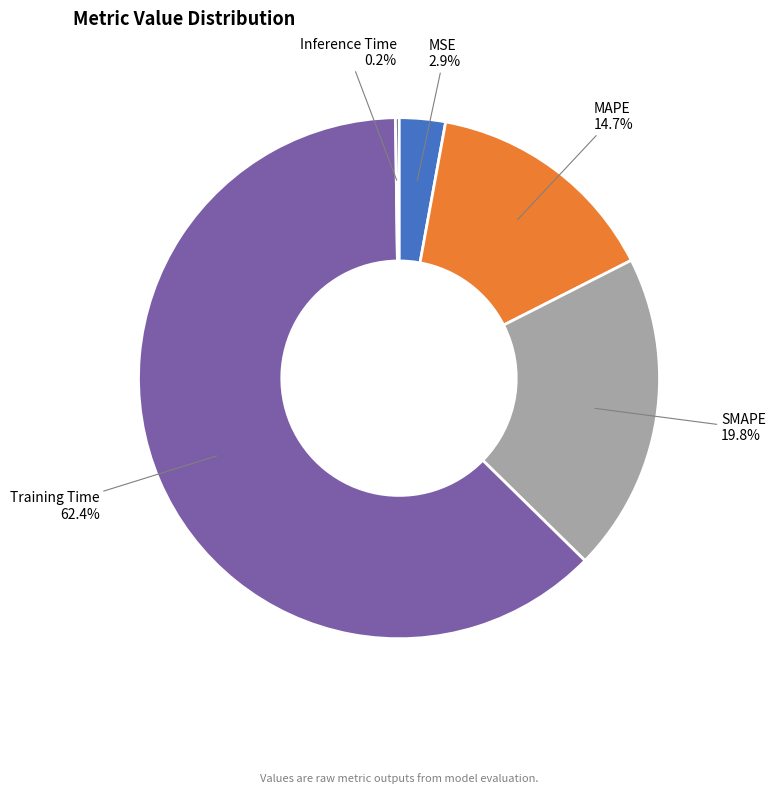

Is it true that MSE is 3% of the pie?

True